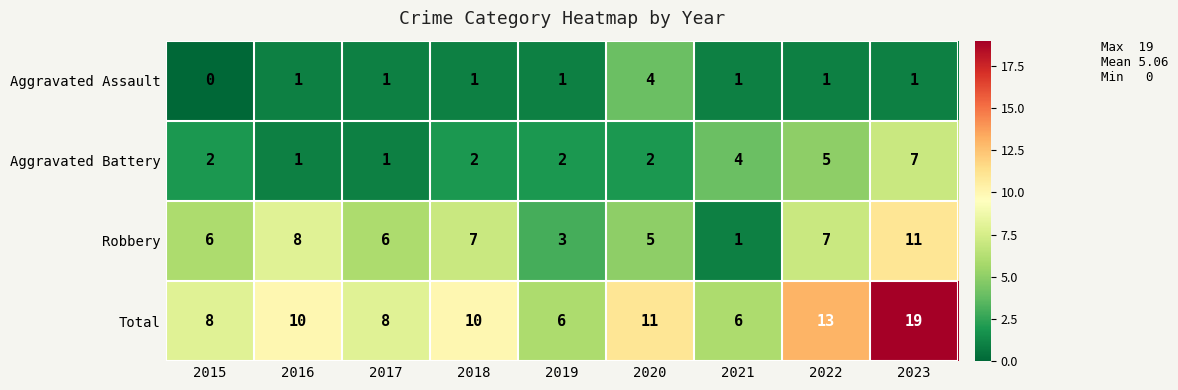

Between 2015 and 2018, which series saw the biggest shift?

Total